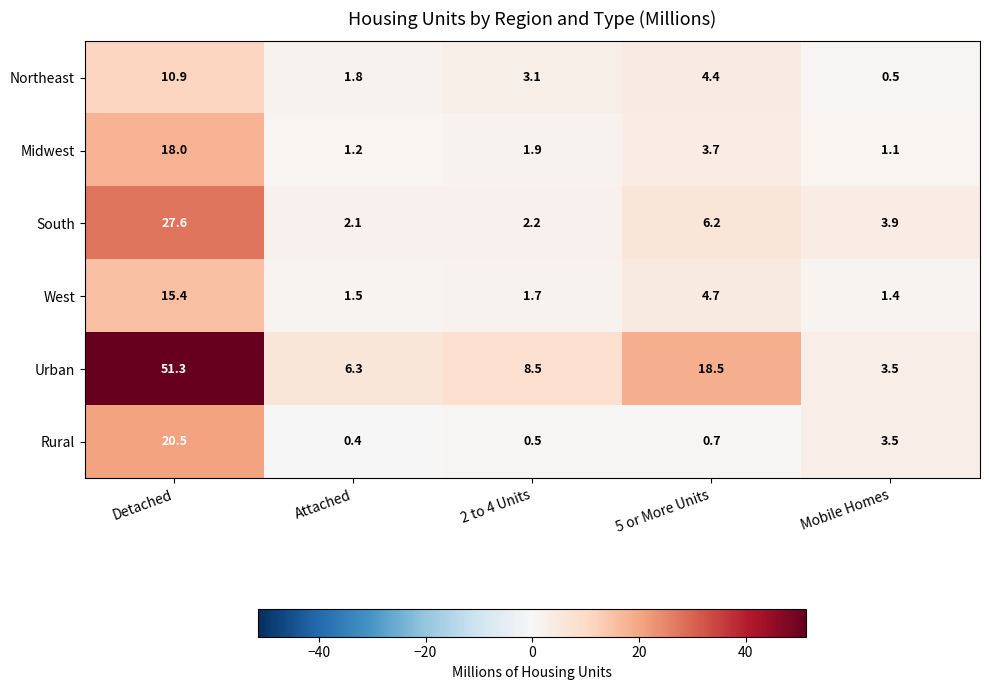

What is the maximum value shown in the chart?

51.3